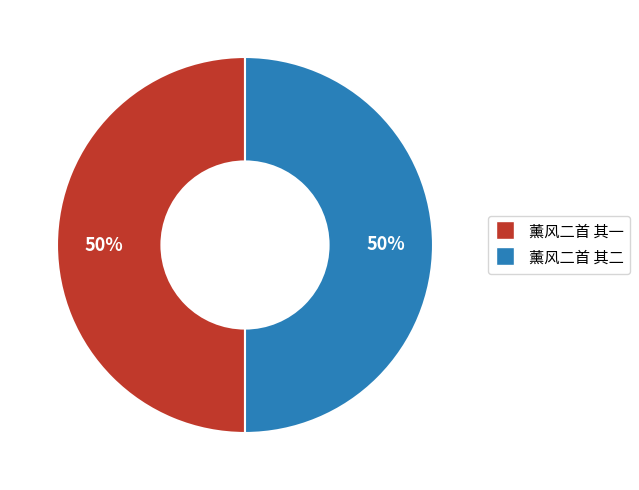

Combined, do 薰风二首 其二 and 薰风二首 其一 account for over 50%?

Yes